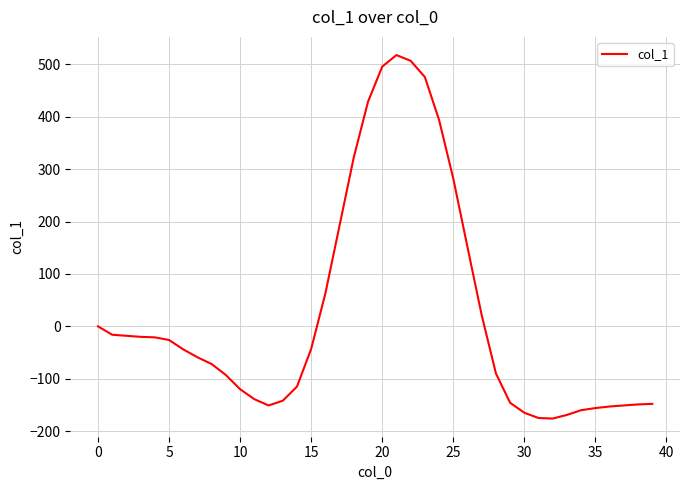

What is the maximum value shown in the chart?

518